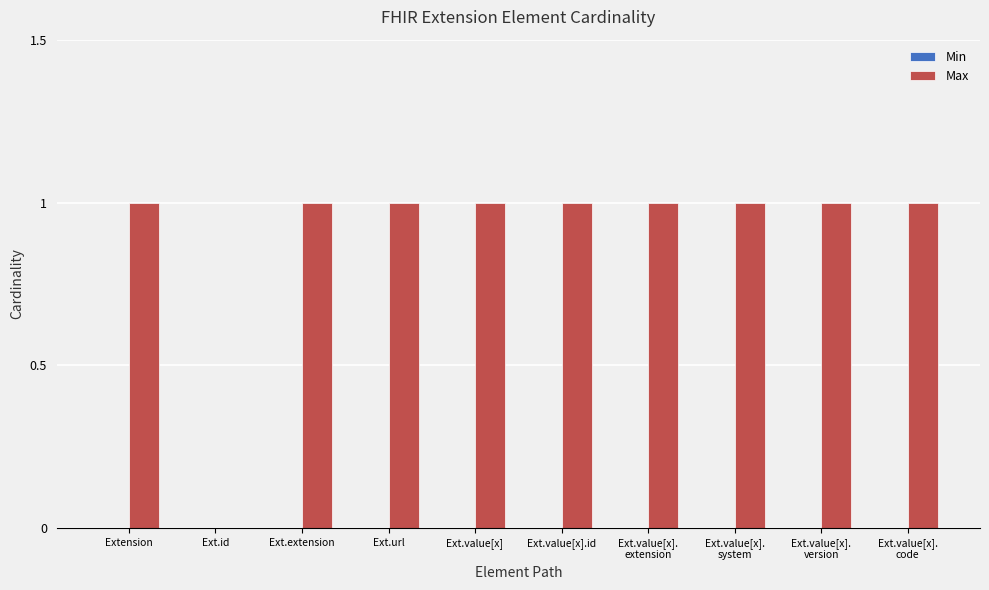

True or false: the data shows 1 at Extension.

True